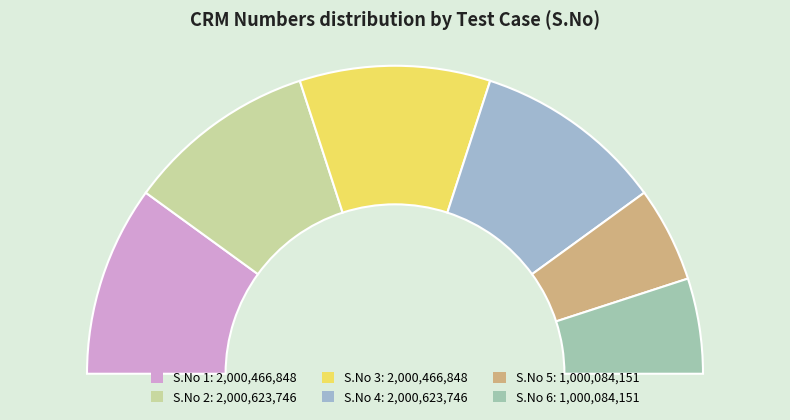

To the nearest percent, what is the difference between the largest and smallest slice percentages?

10%